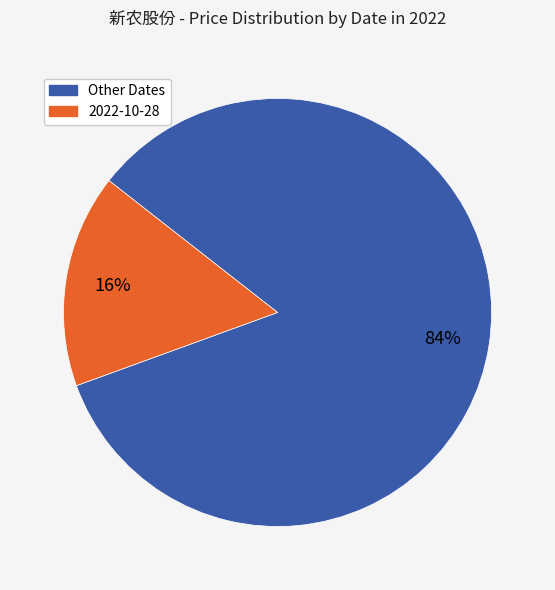

What is the largest slice in the pie chart?

Other Dates